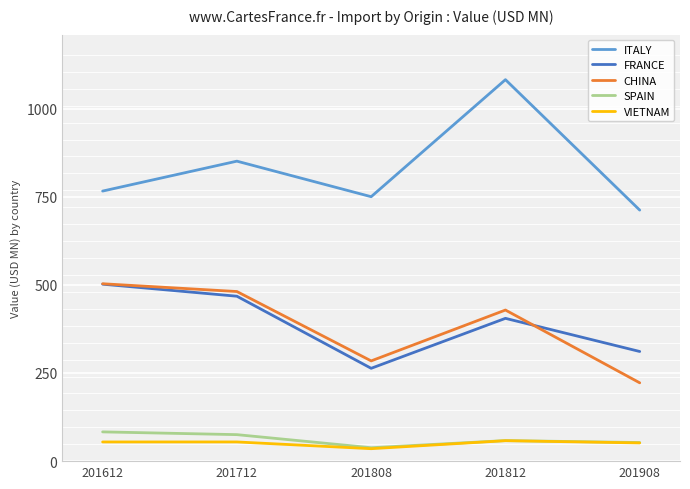

What is the minimum value shown in the chart?

35.3